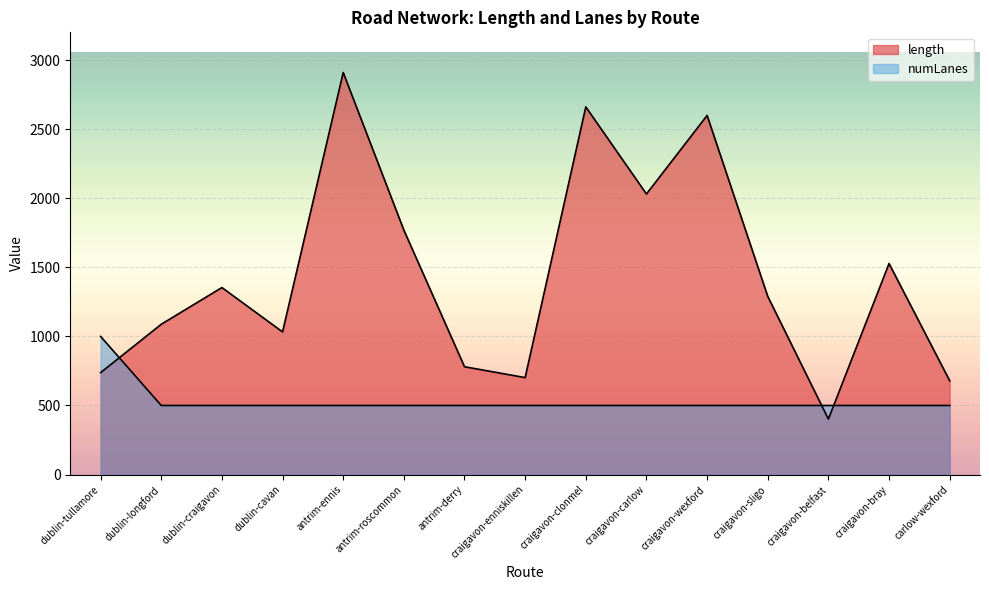

Which series has the widest spread of values?

length